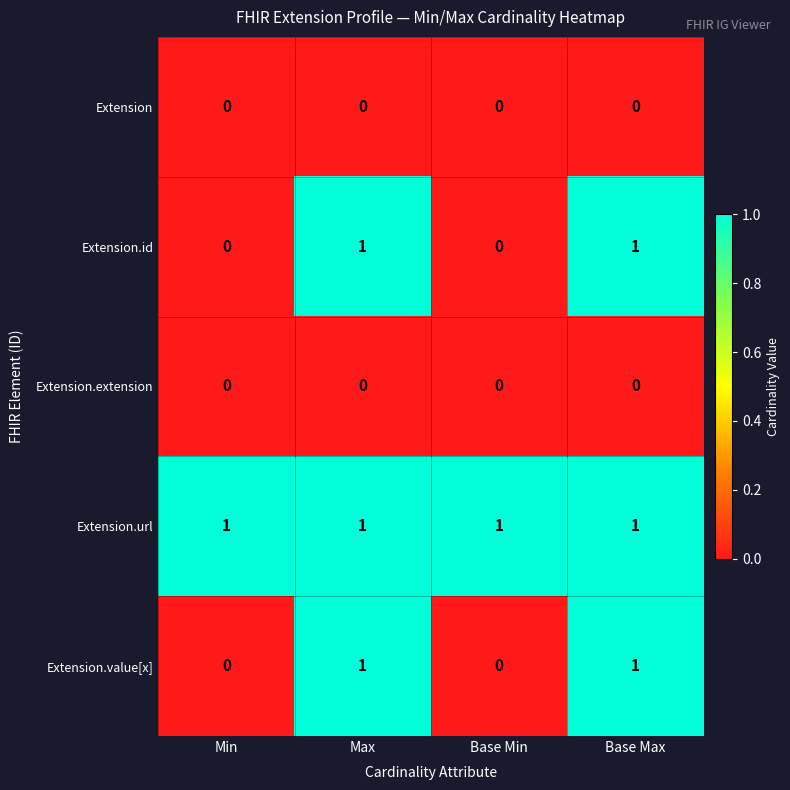

Which series has the largest total across all categories?

Extension.url